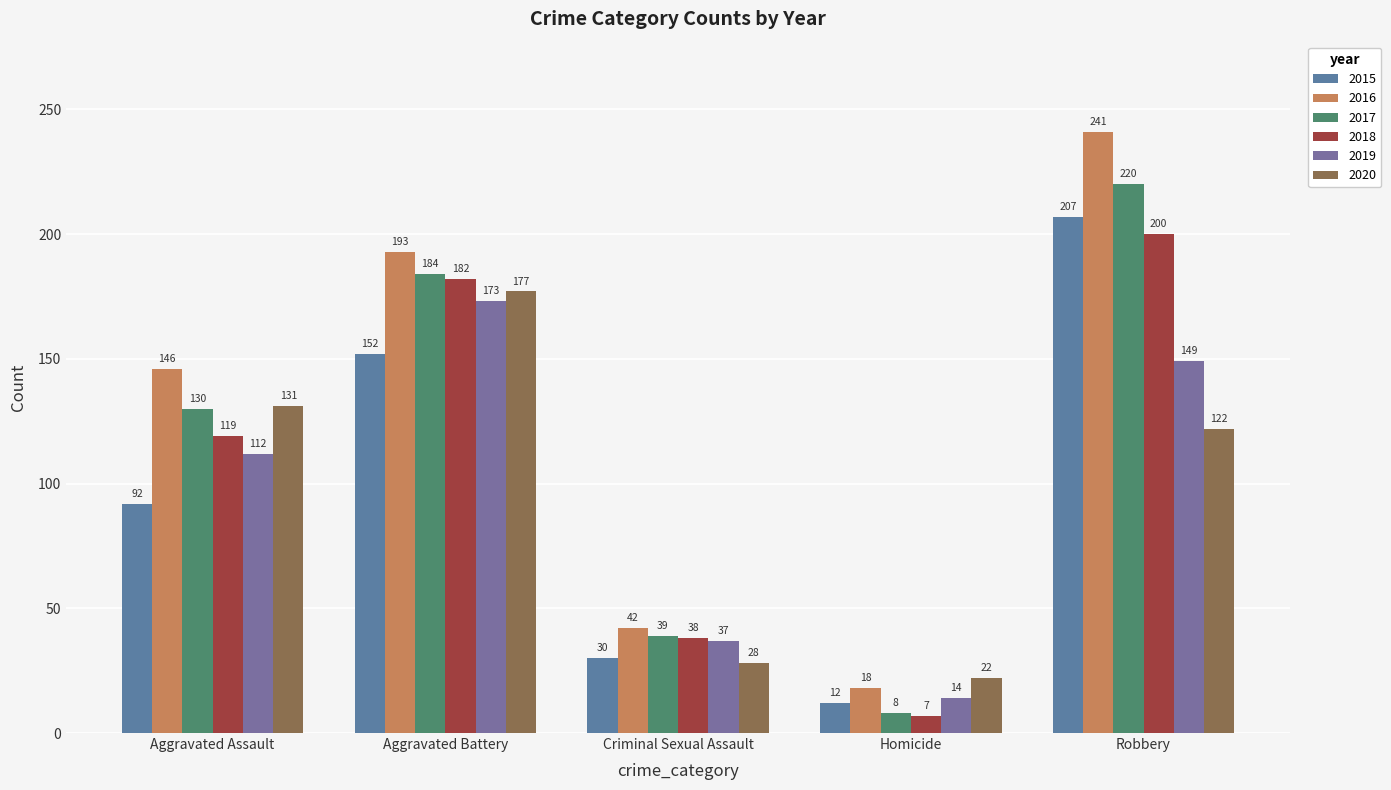

What are all the series names shown in the legend?

2015, 2016, 2017, 2018, 2019, 2020